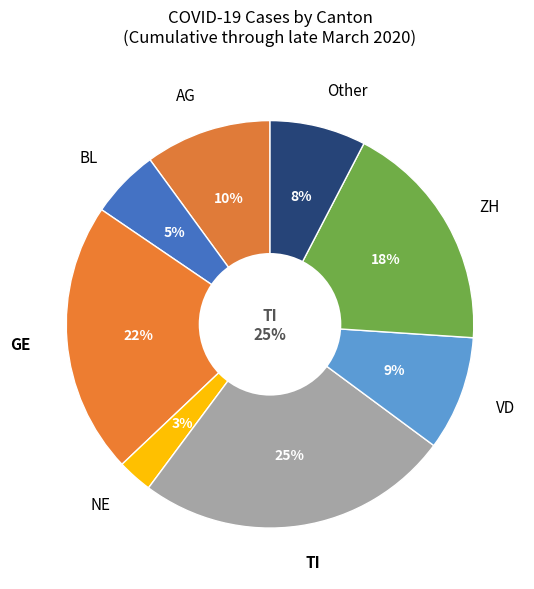

Combined, do AG and VD account for over 50%?

No